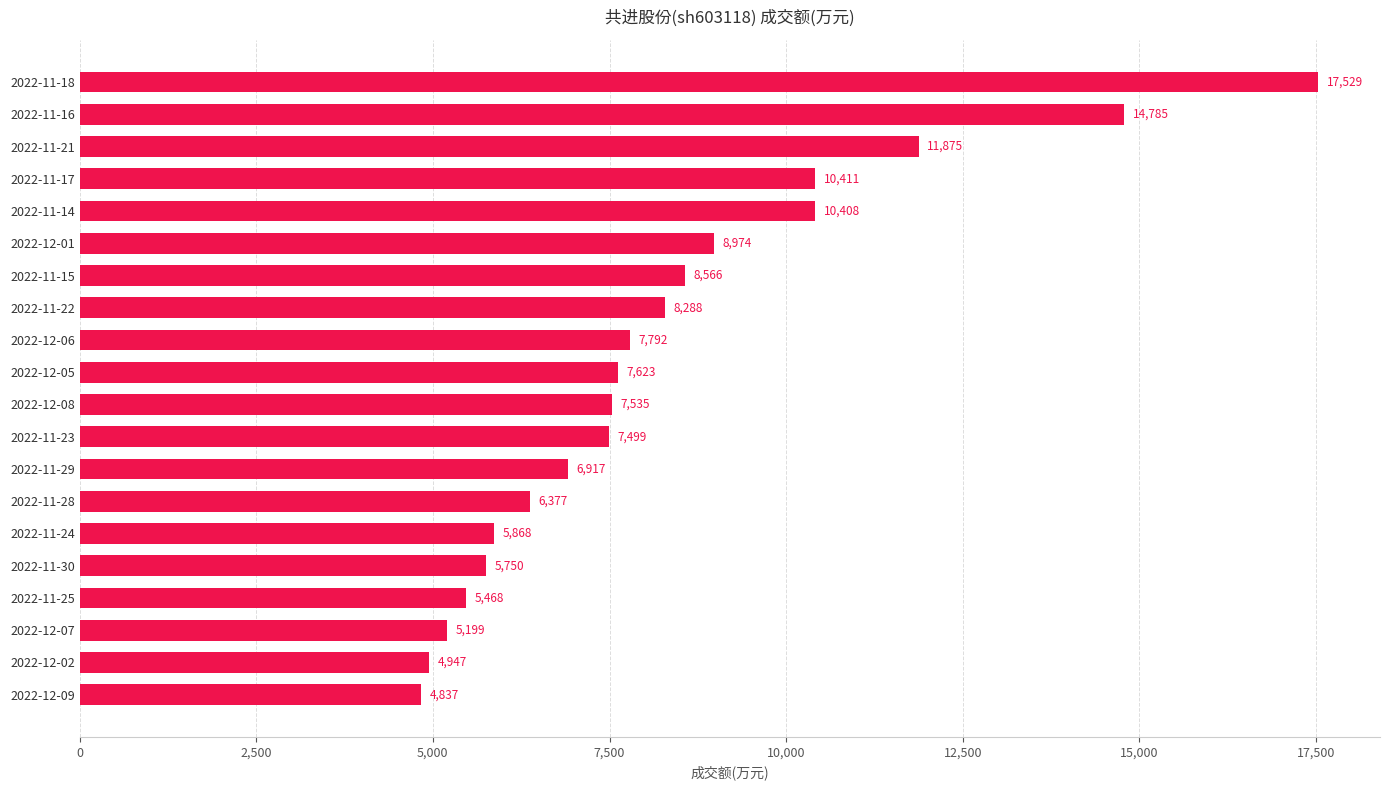

Where is the data nearest to the value 11183?

2022-11-21